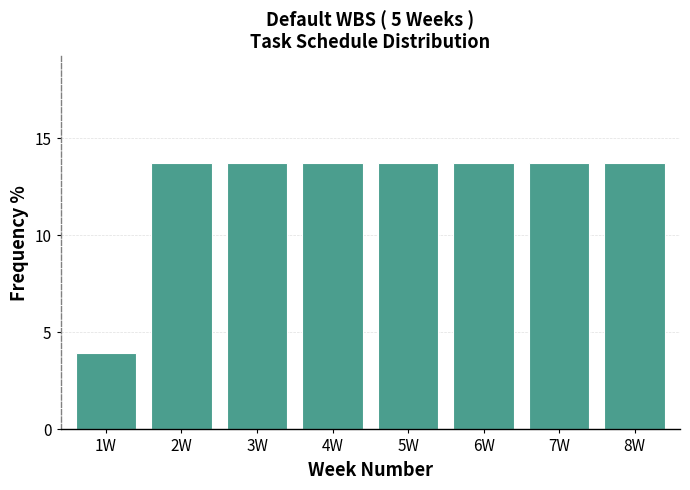

Reading left to right, list all the values displayed in this chart.

3.9	13.7	13.7	13.7	13.7	13.7	13.7	13.7